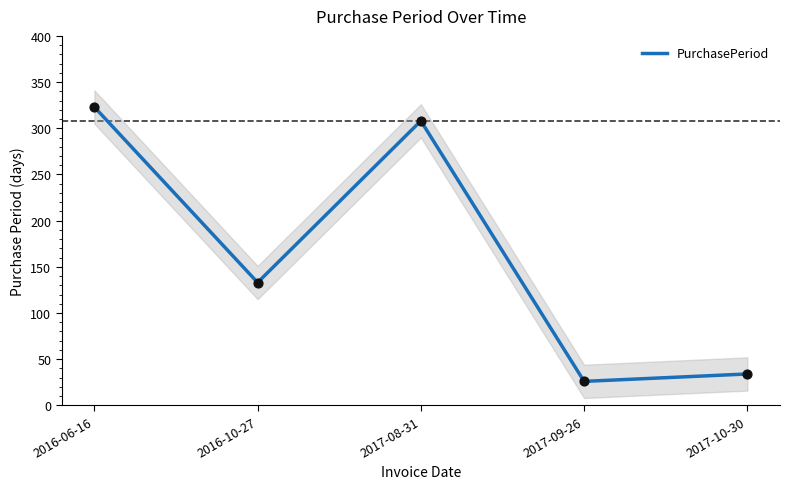

Between 2016-10-27 and 2017-08-31, which is larger?

2017-08-31